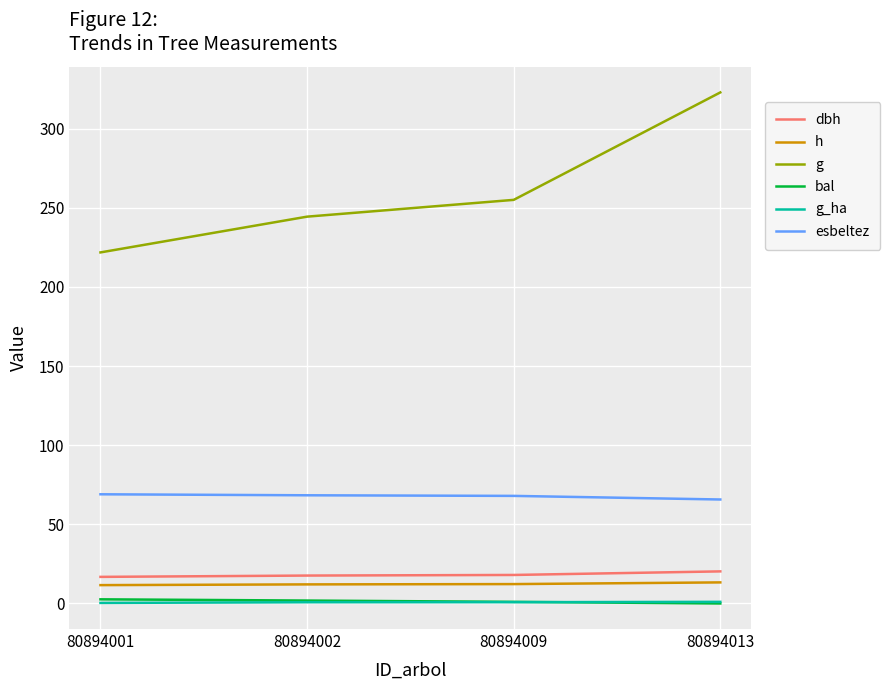

What is the approximate value of dbh at 80894009?

18.0